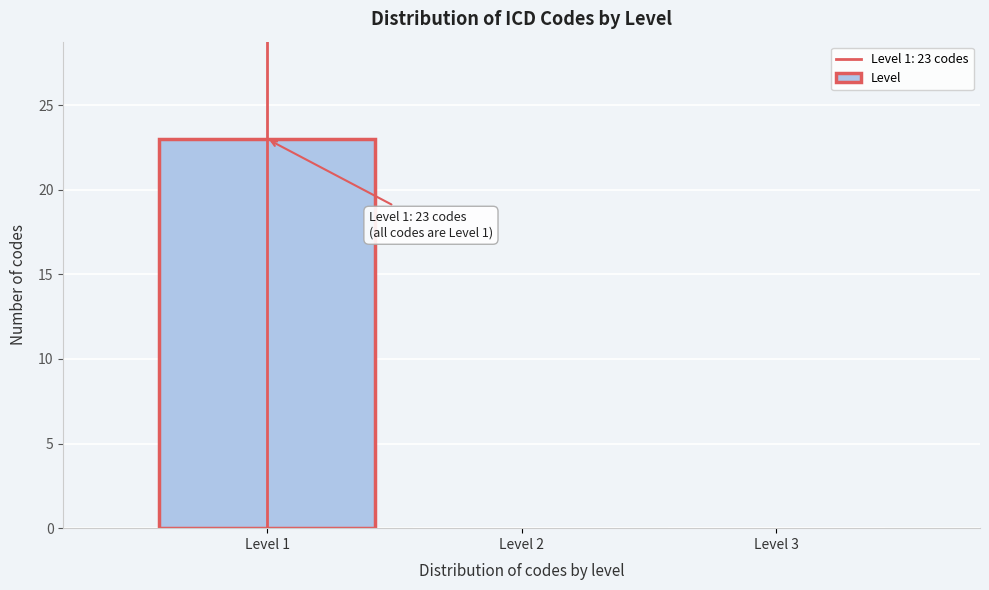

Which range on the x-axis has the tallest bar?

0.5 to 1.5